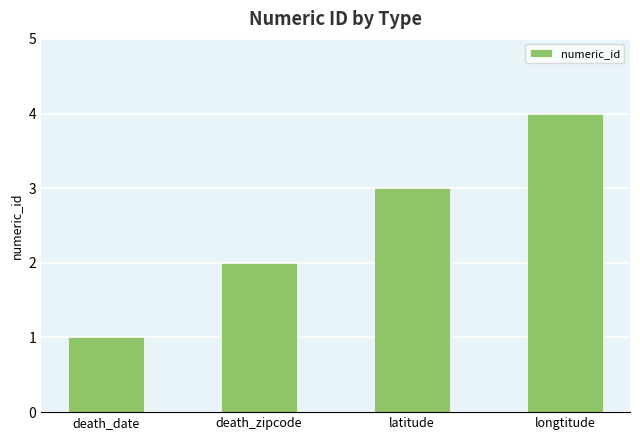

Is it true that the value at death_zipcode is 1?

False